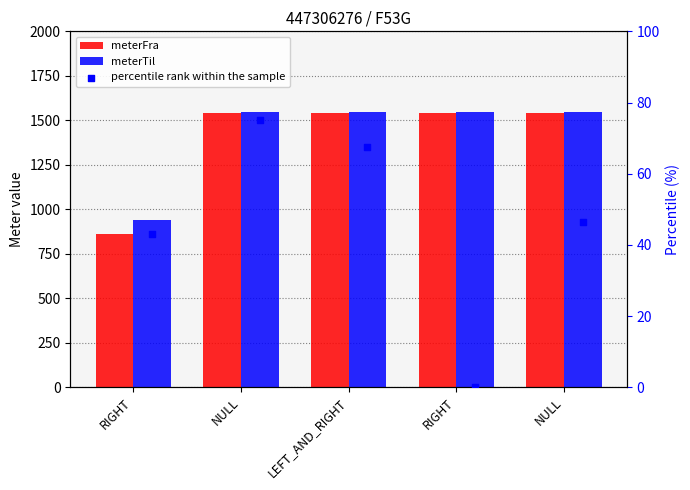

Which series reaches the maximum Y coordinate?

meterTil